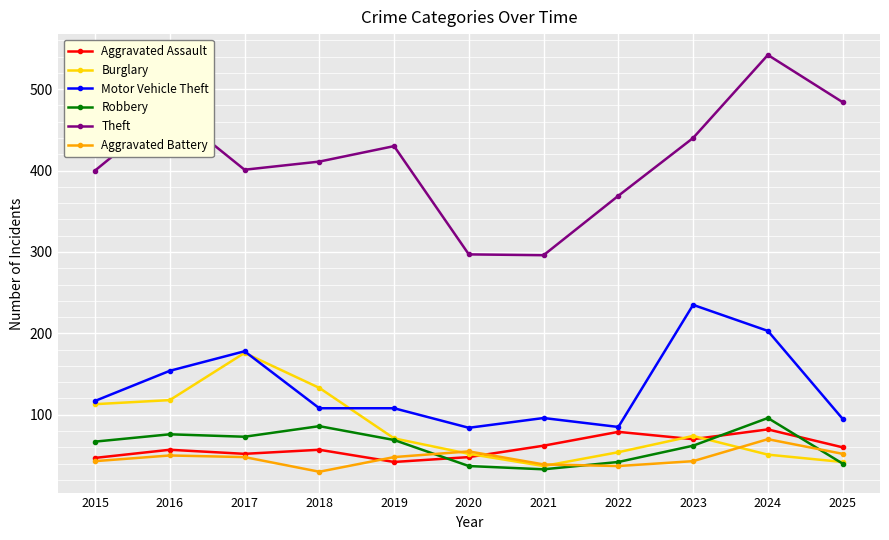

What is the difference between the second highest and second lowest values in the Motor Vehicle Theft series?

118